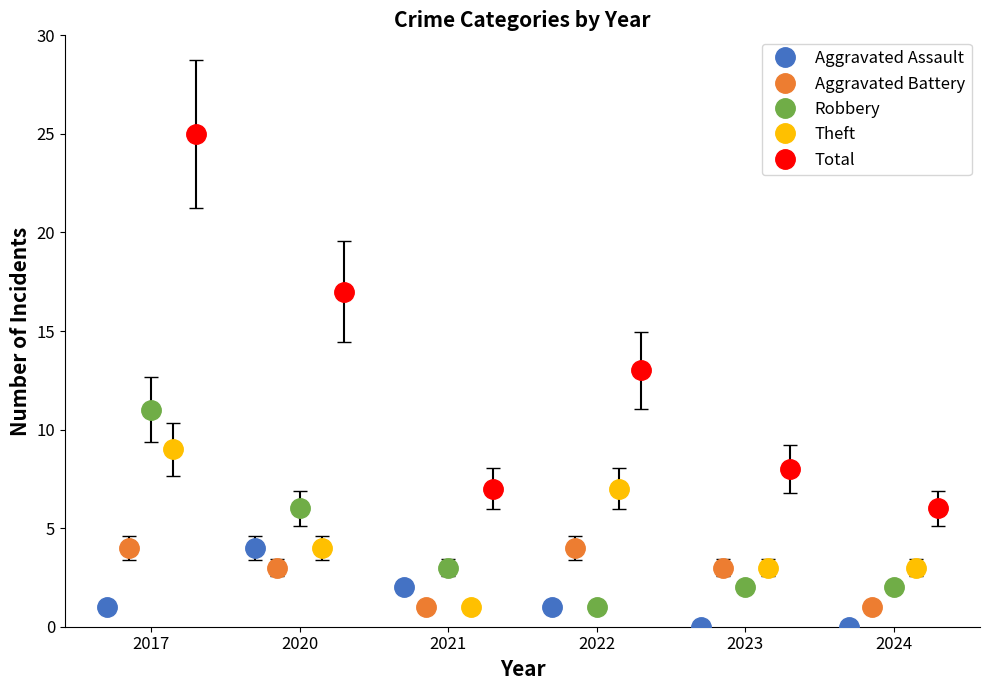

How many times do Aggravated Assault and Aggravated Battery cross each other?

2